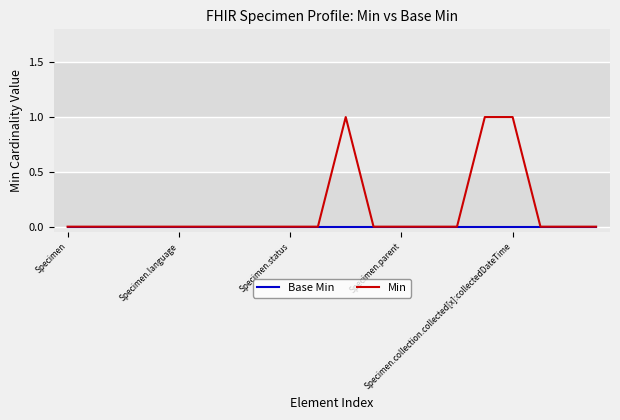

Which series has the largest total across all categories?

Min